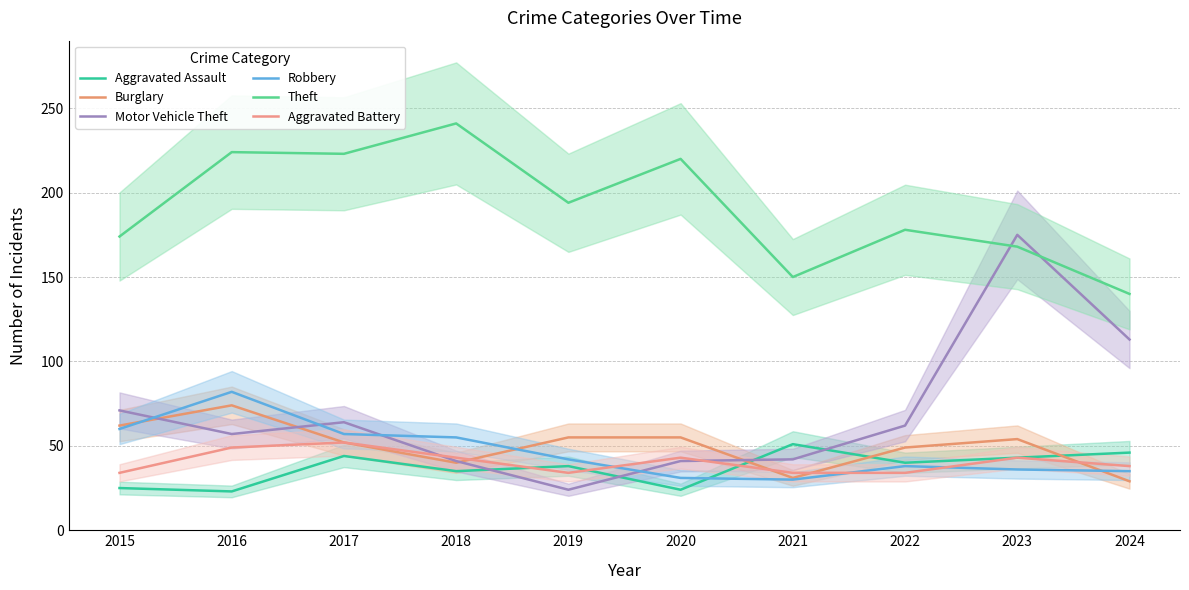

What is the lowest value of the Aggravated Assault series?

23